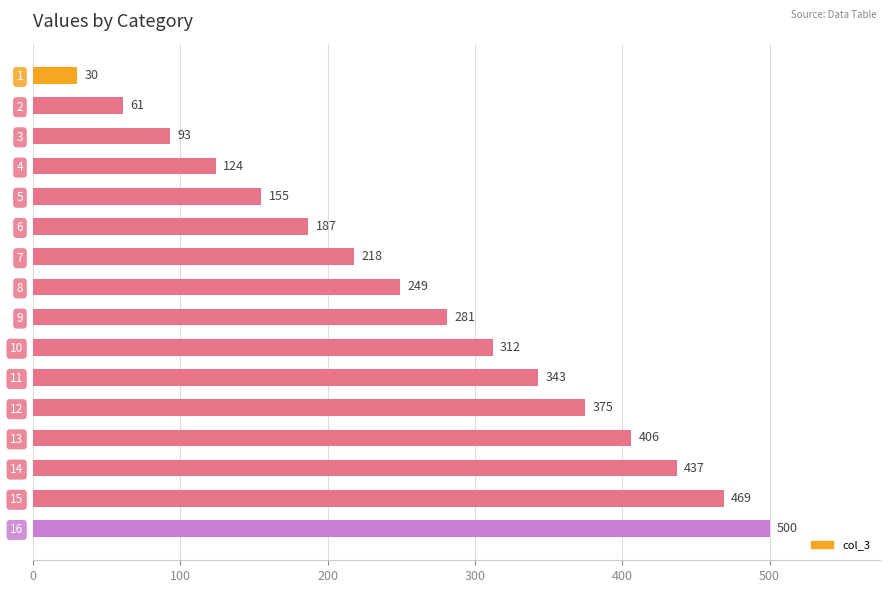

Reading bottom to top, extract all data points from this chart.

16=500	15=469	14=437	13=406	12=375	11=343	10=312	9=281	8=249	7=218	6=187	5=155	4=124	3=93	2=61	1=30